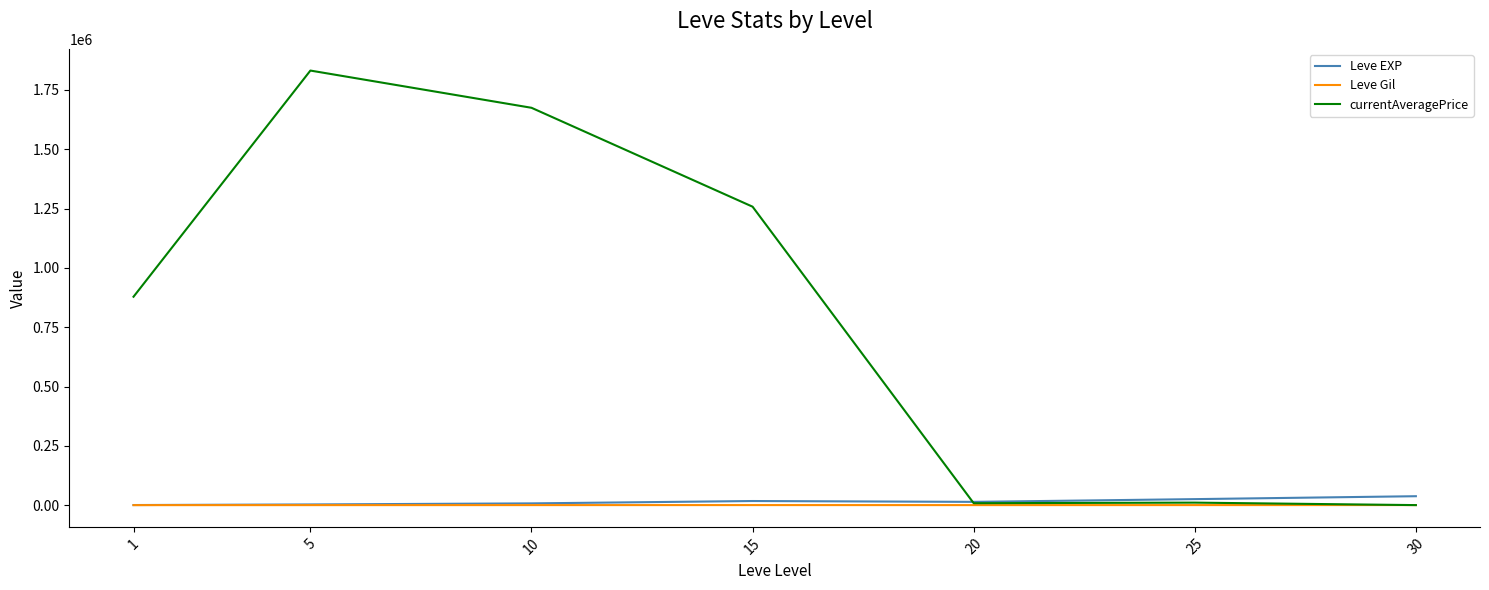

Which series has the largest total across all categories?

currentAveragePrice